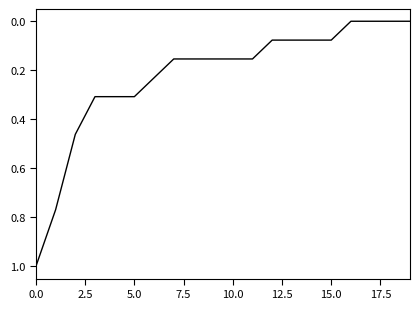

What is the maximum value shown in the chart?

1.0